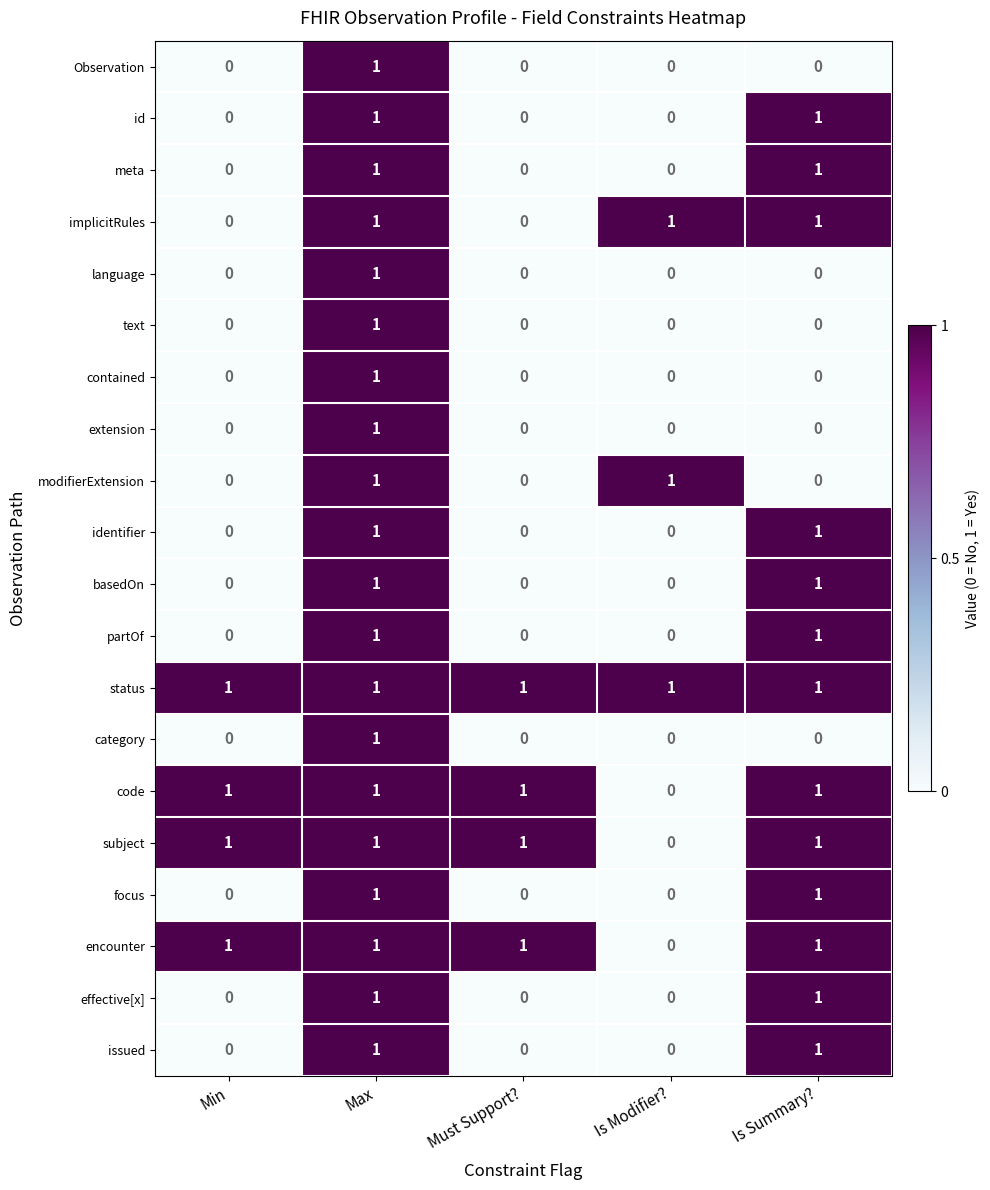

True or false: code has a value of 1 at Must Support?.

True